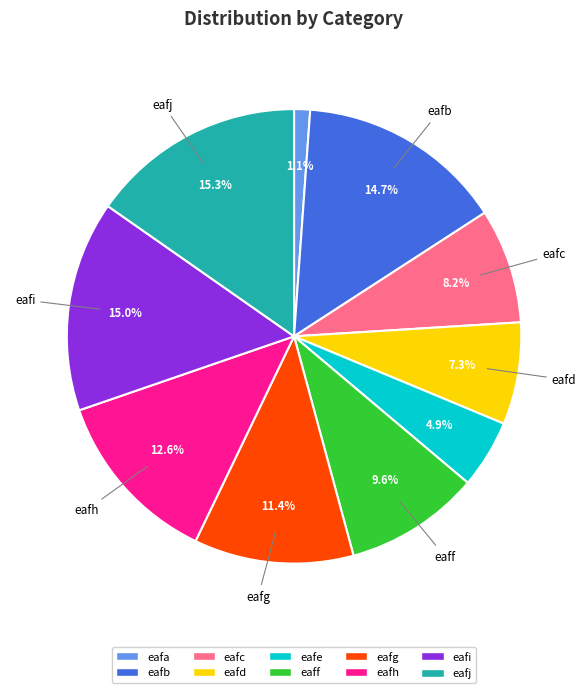

What is the smallest slice in the pie chart?

eafa